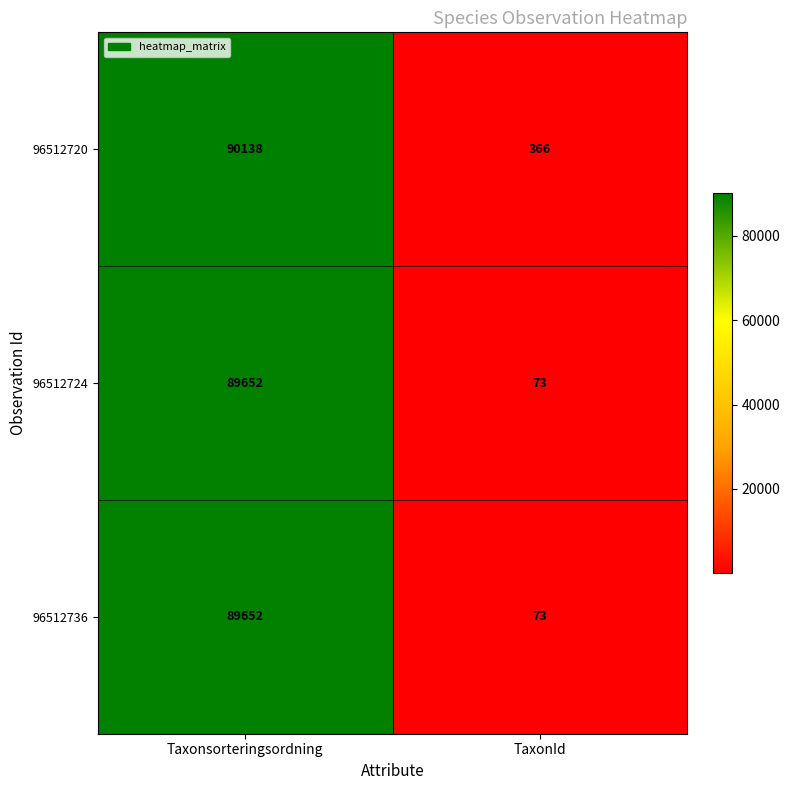

Count the number of data series in this chart.

3